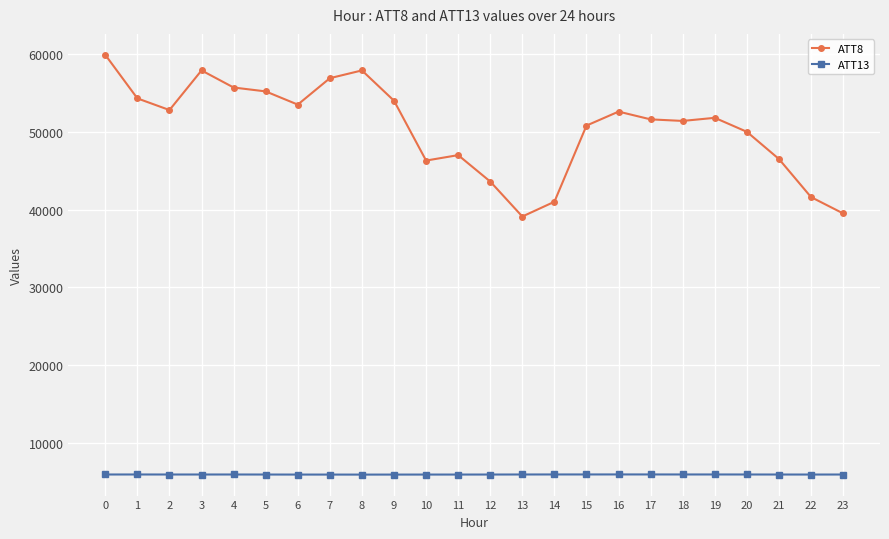

Which series has the largest total across all categories?

ATT8